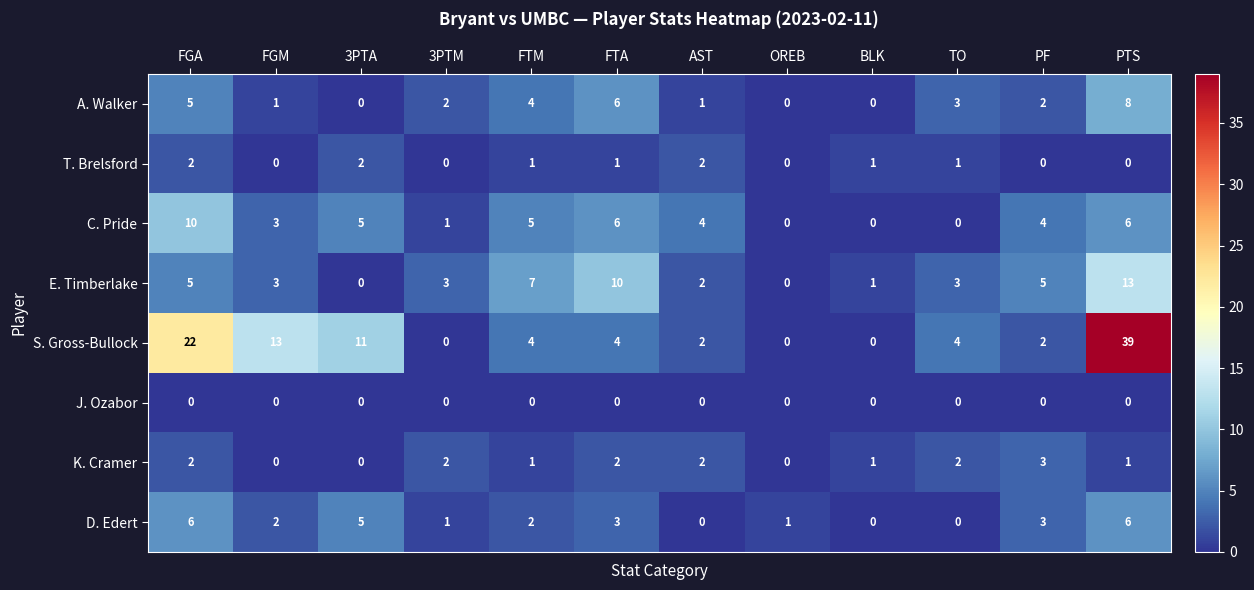

Rank the series by their maximum value, from lowest to highest.

J. Ozabor, T. Brelsford, K. Cramer, D. Edert, A. Walker, C. Pride, E. Timberlake, S. Gross-Bullock